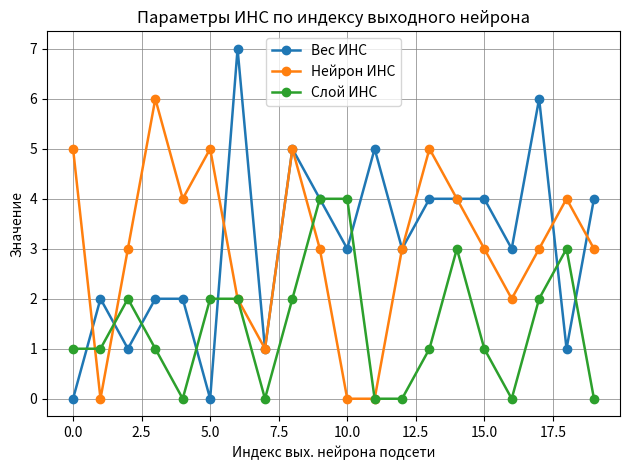

True or false: Вес ИНС has more than 0 interior local peaks.

True